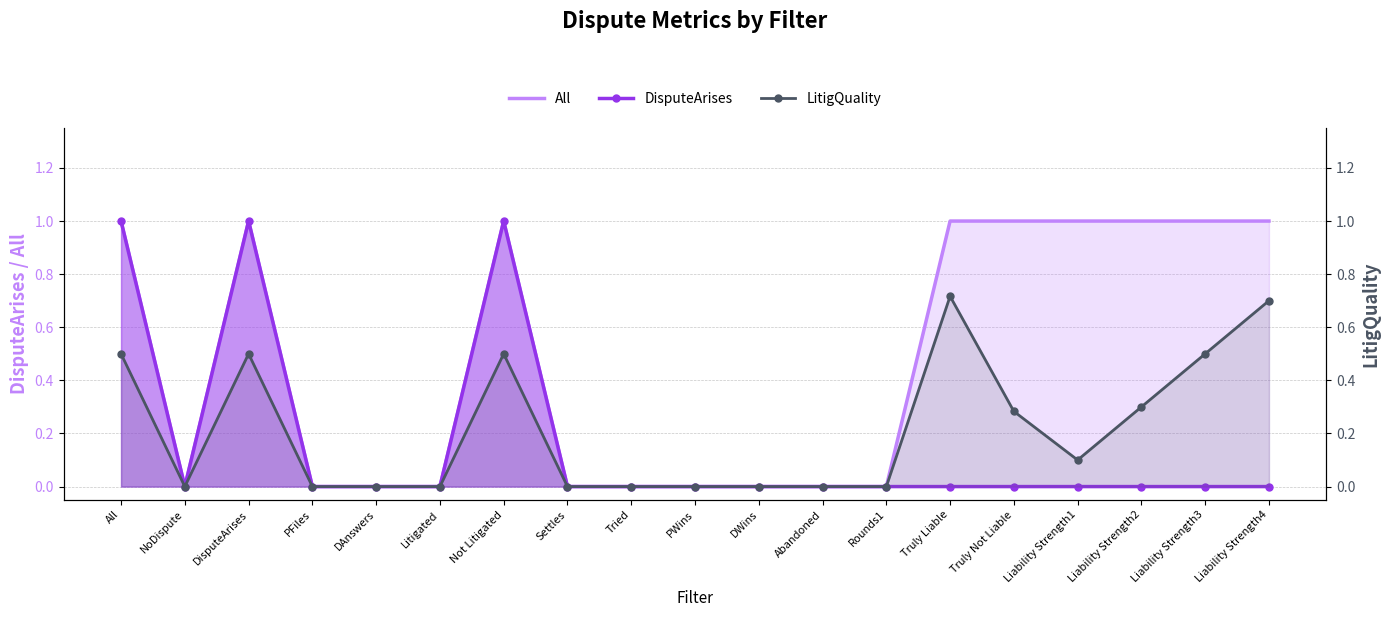

Count the DisputeArises values in the range 0 to 1.

19